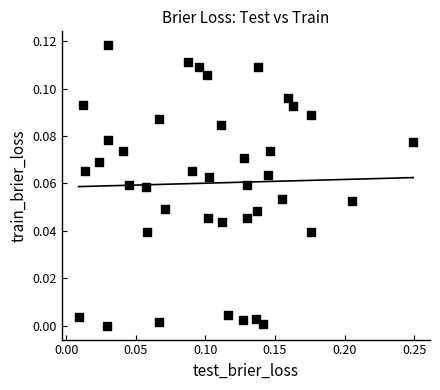

How many points are shown in the scatter plot?

40